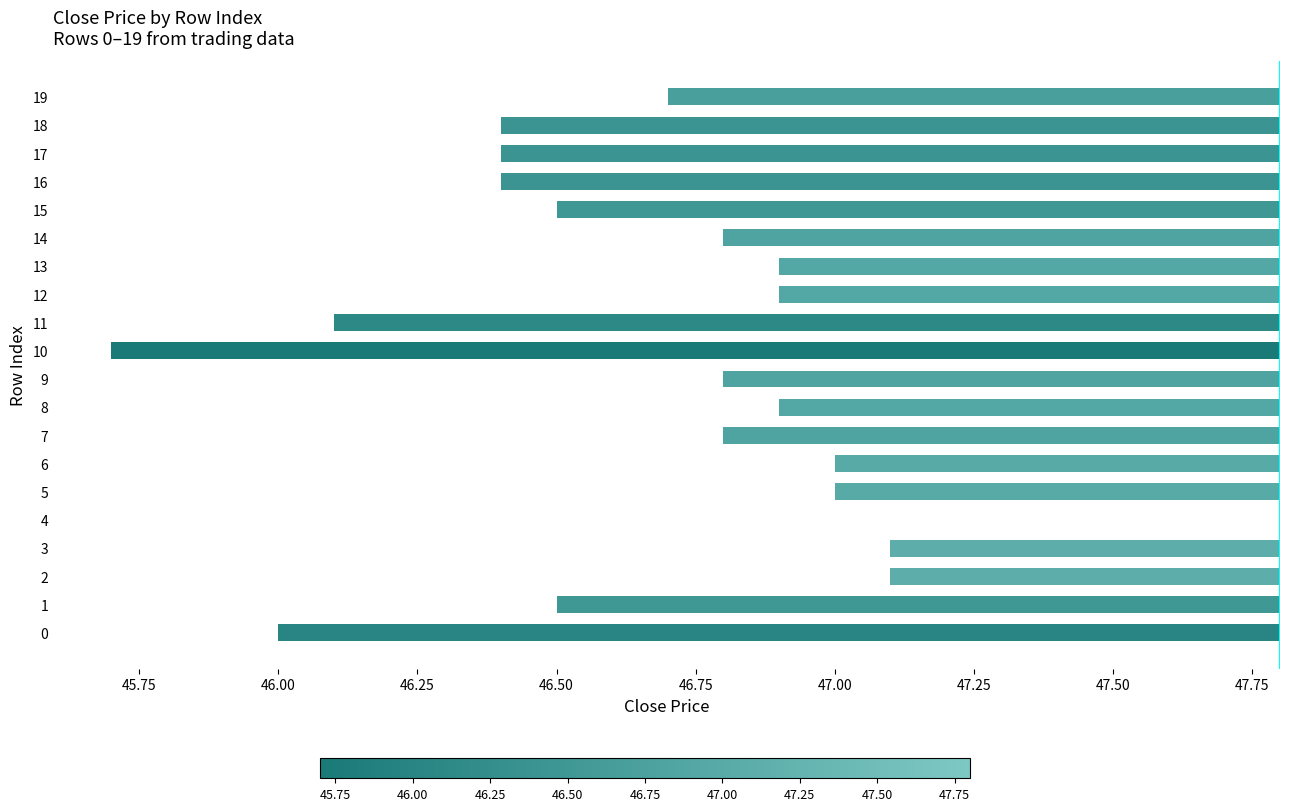

How many categories are shown in the chart?

20